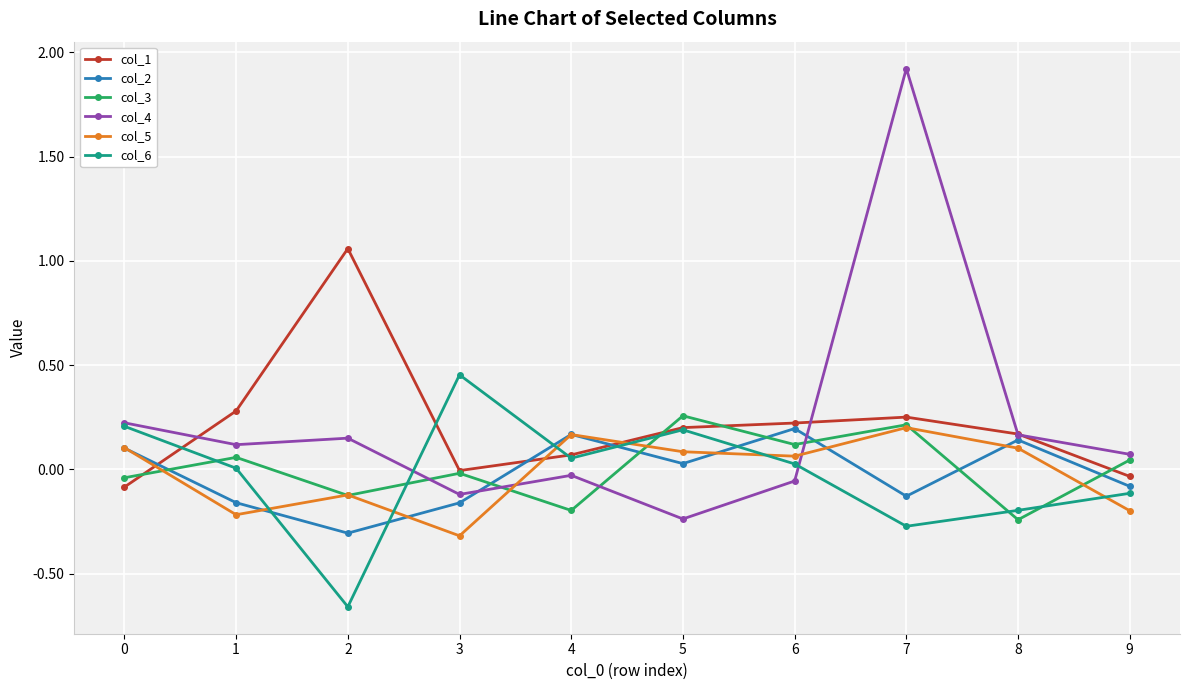

The value of col_3 at 7 is 0.2. True or false?

True